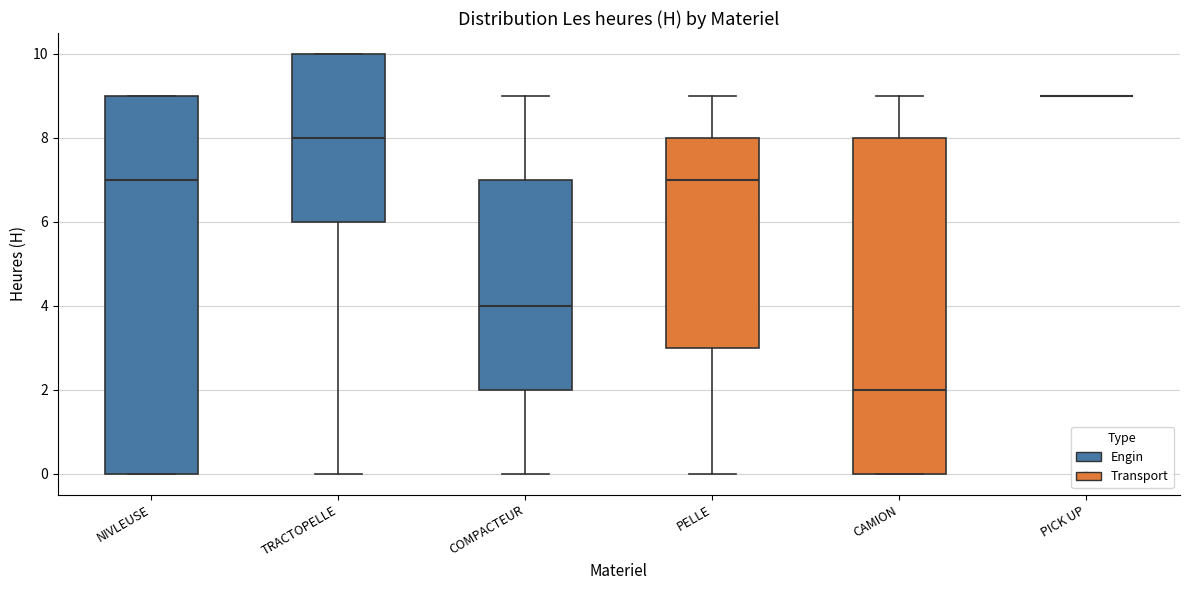

Reading left to right, transcribe this box plot: for each box, give where its median line is, the range the box spans, and where its two whiskers end, as read against the y-axis. The values are not printed on the chart, so give them approximately, as read against the axis.

NIVLEUSE: median 7, box 0 to 9, whiskers 0 to 9
TRACTOPELLE: median 8, box 6 to 10, whiskers 0 to 10
COMPACTEUR: median 4, box 2 to 7, whiskers 0 to 9
PELLE: median 7, box 3 to 8, whiskers 0 to 9
CAMION: median 2, box 0 to 8, whiskers 0 to 9
PICK UP: box collapsed to a line at 9, whiskers 9 to 9